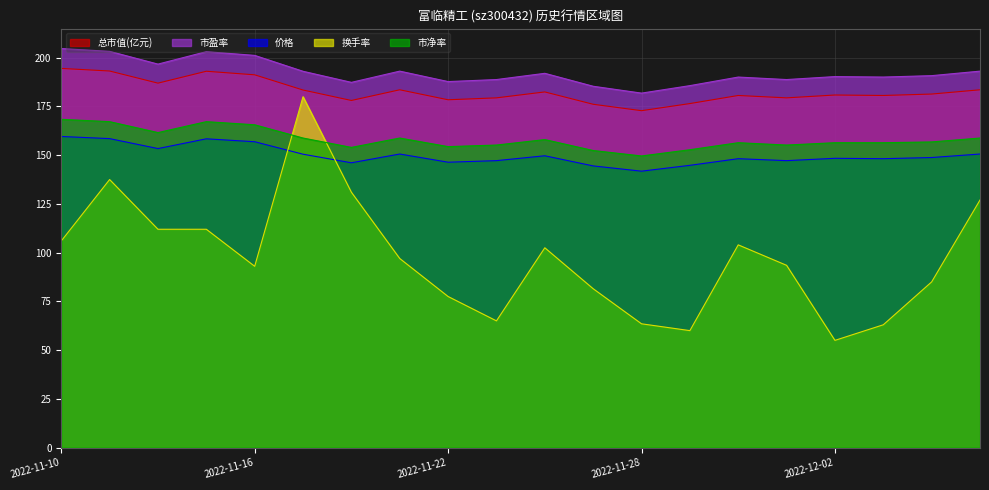

How many interior local valleys does the 市盈率 series have?

6